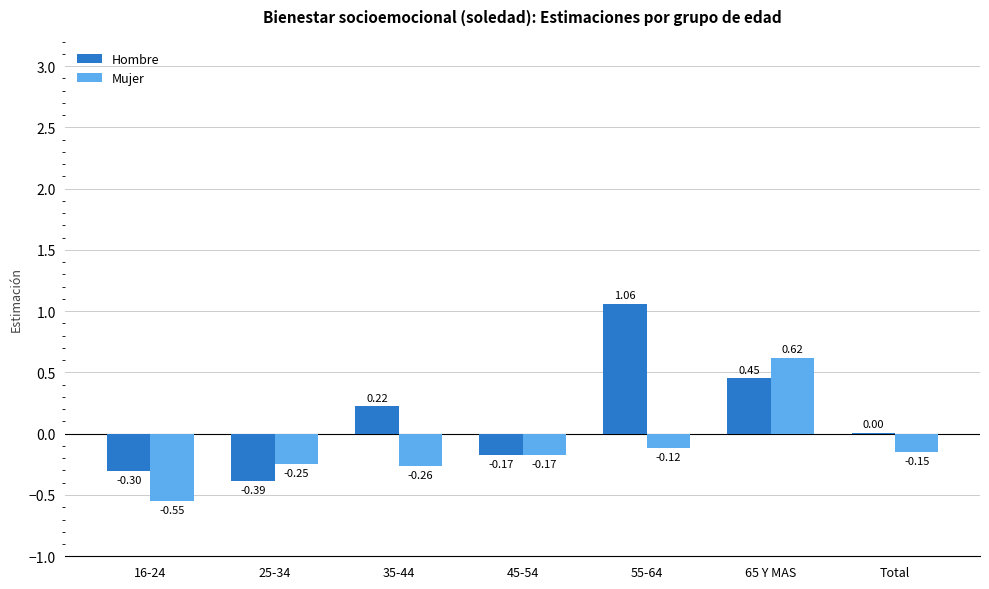

The Hombre series shows -0.5 at 16-24. True or false?

False